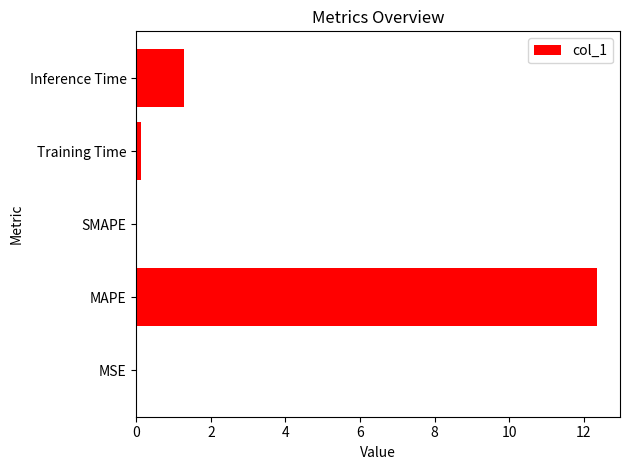

What is the change in value from SMAPE to Inference Time?

+1.3